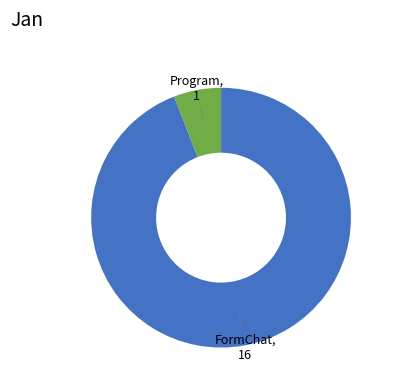

Is there any slice that represents more than half of the pie?

Yes